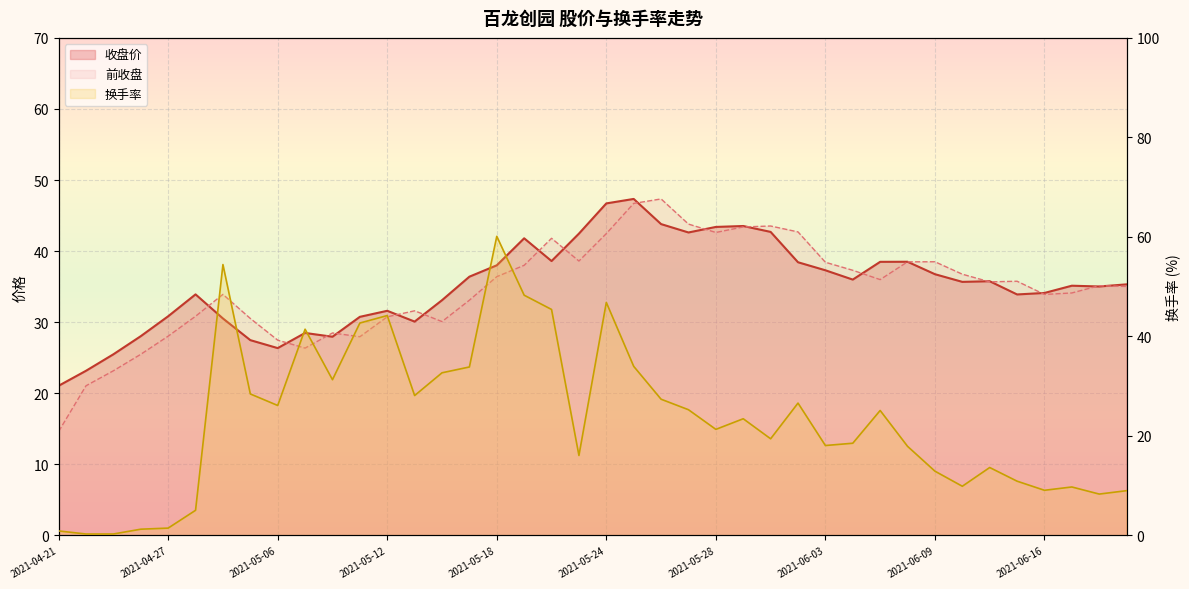

Which series has the largest total across all categories?

收盘价